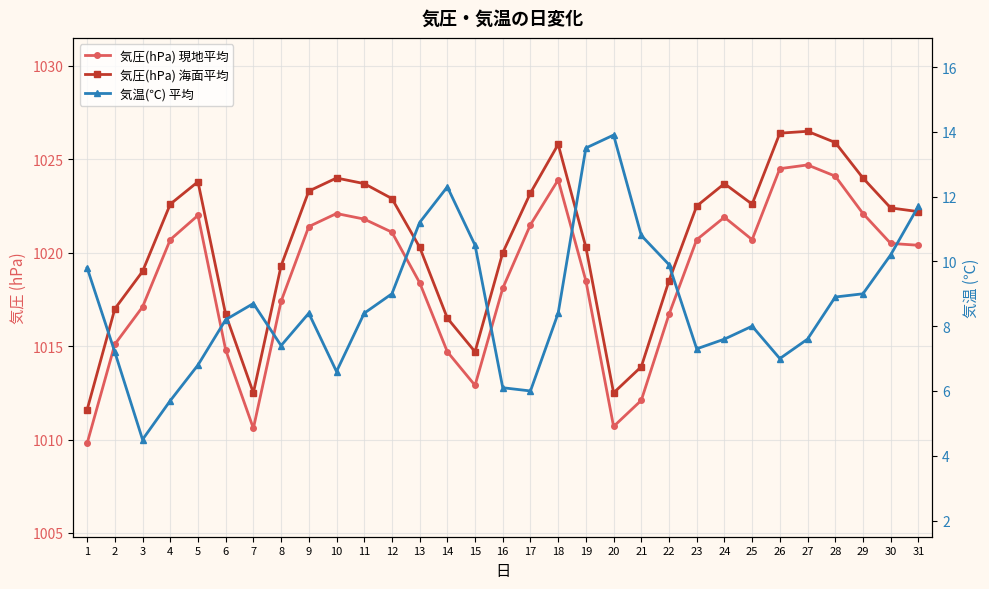

Is it true that 気温(℃) 平均 equals 11.6 at 11?

False